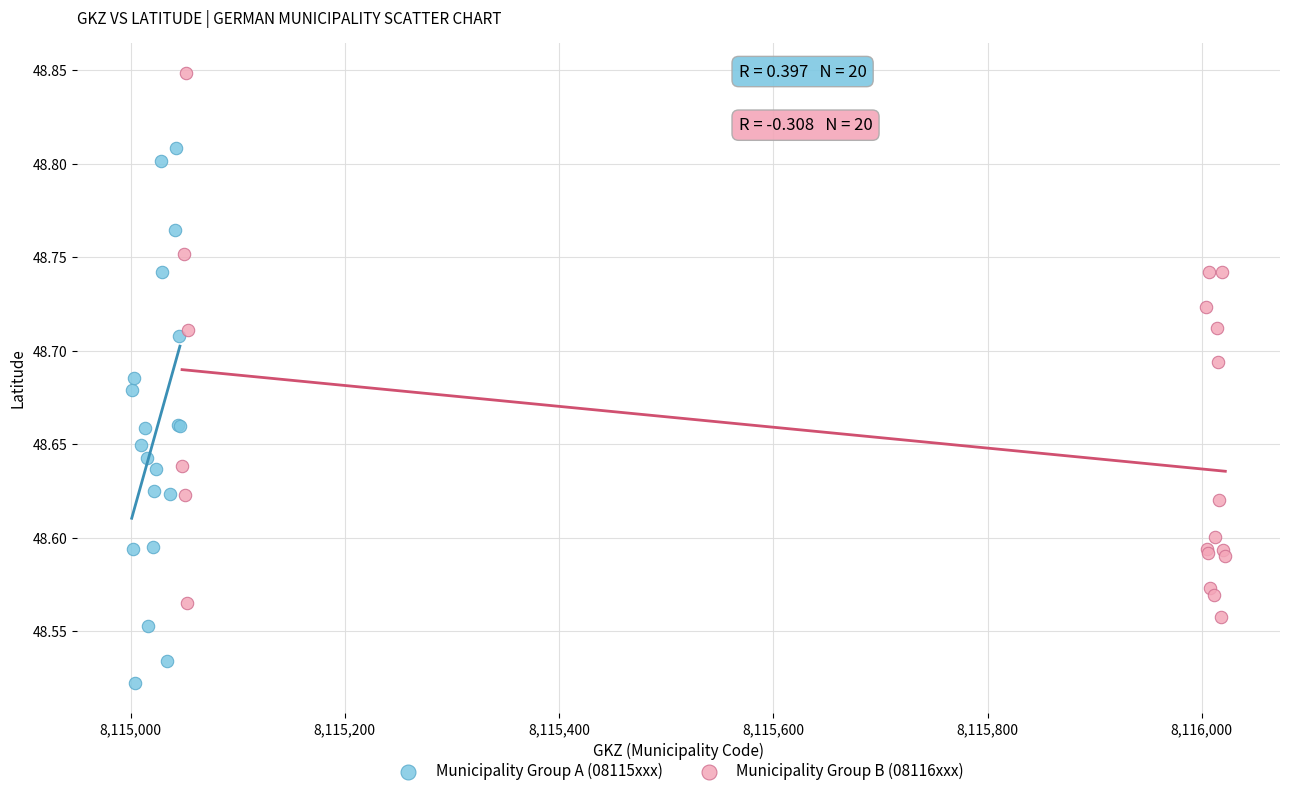

Which series contains the lowest Y value?

Municipality Group A (08115xxx)